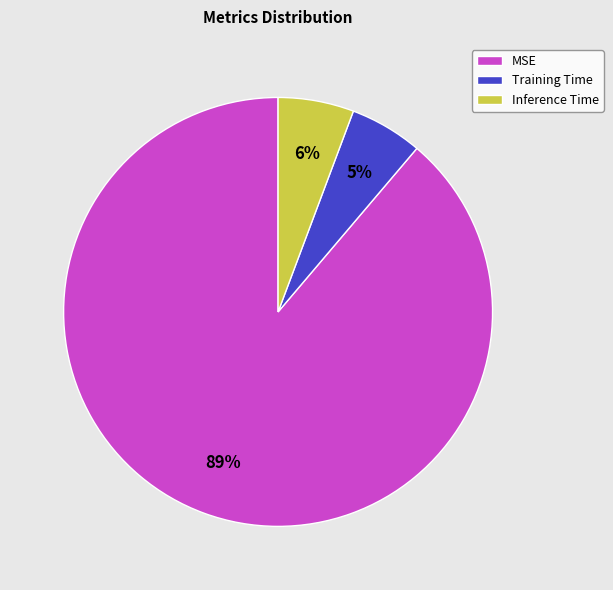

True or false: MSE accounts for 89% of the total.

True